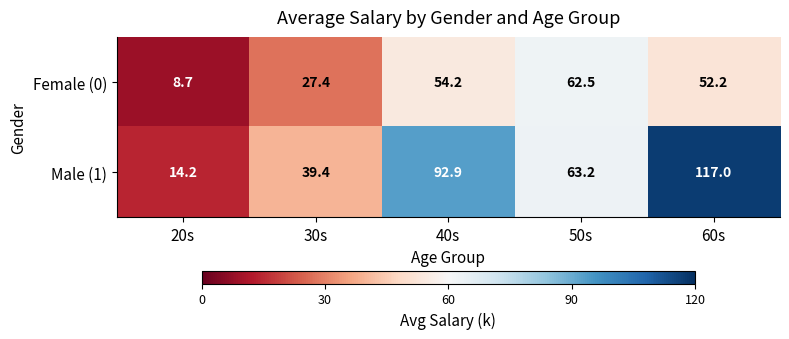

Reading left to right, extract all data points from this chart.

Female (0): 20s=8.7	30s=27.4	40s=54.2	50s=62.5	60s=52.2
Male (1): 20s=14.2	30s=39.4	40s=92.9	50s=63.2	60s=117.0